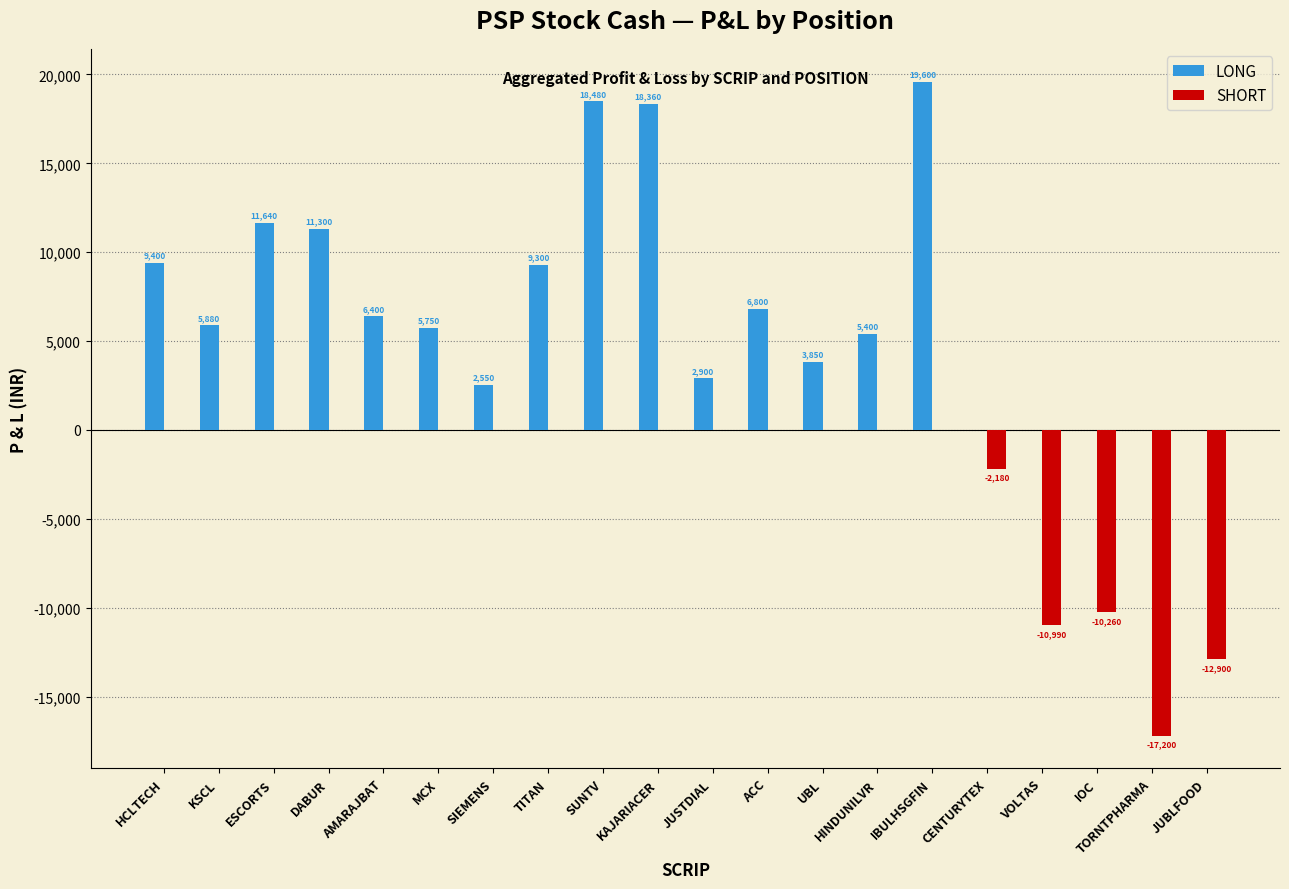

Reading left to right, list all the values displayed in this chart.

LONG: 9400	5880	11640	11300	6400	5750	2550	9300	18480	18360	2900	6800	3850	5400	19600	0	0	0	0	0
SHORT: 0	0	0	0	0	0	0	0	0	0	0	0	0	0	0	-2180	-10990	-10260	-17200	-12900